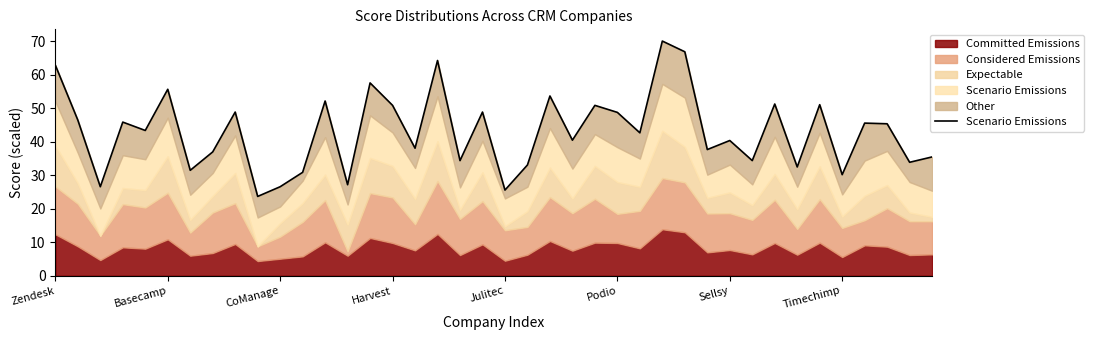

What is the difference between the values at 32 and 31?

16.9